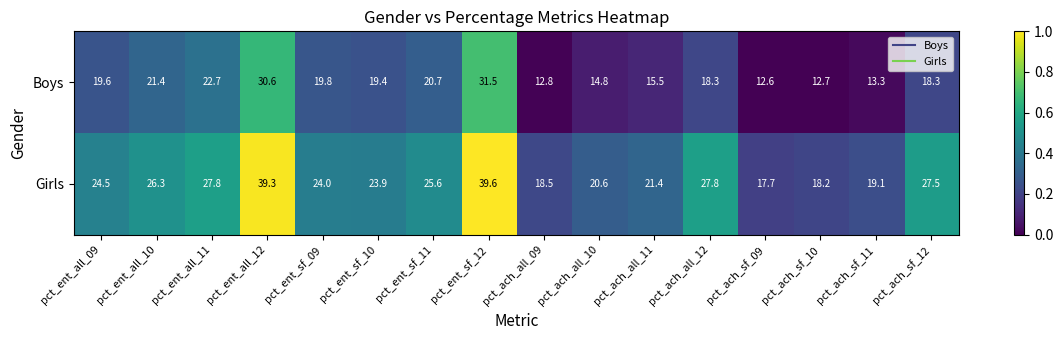

List the series in order of their overall mean, highest first.

Girls, Boys